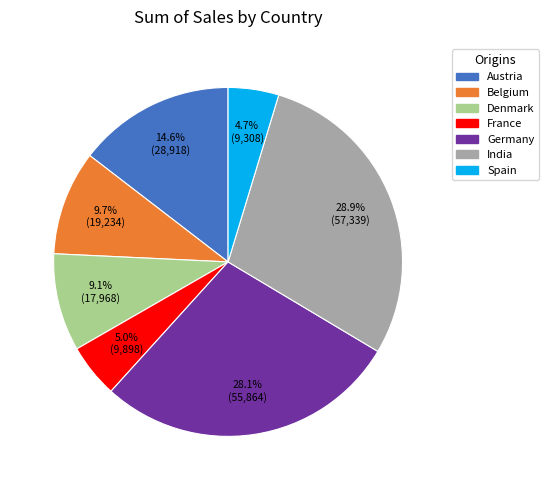

Is it true that Spain is 5% of the pie?

True